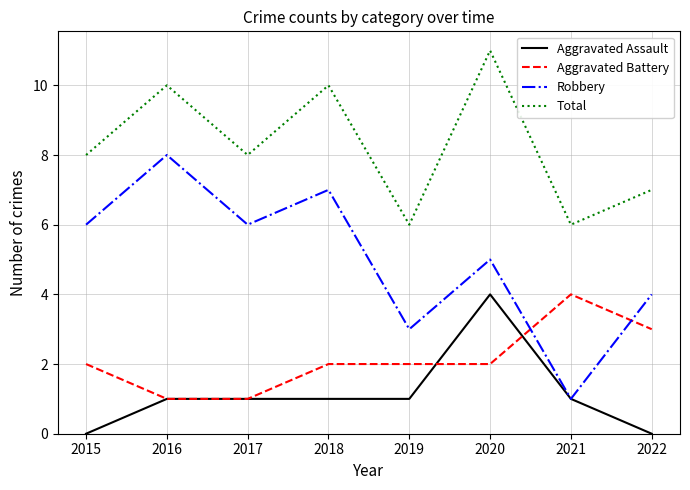

What is the difference between the maximum and minimum values in the Aggravated Assault series?

4